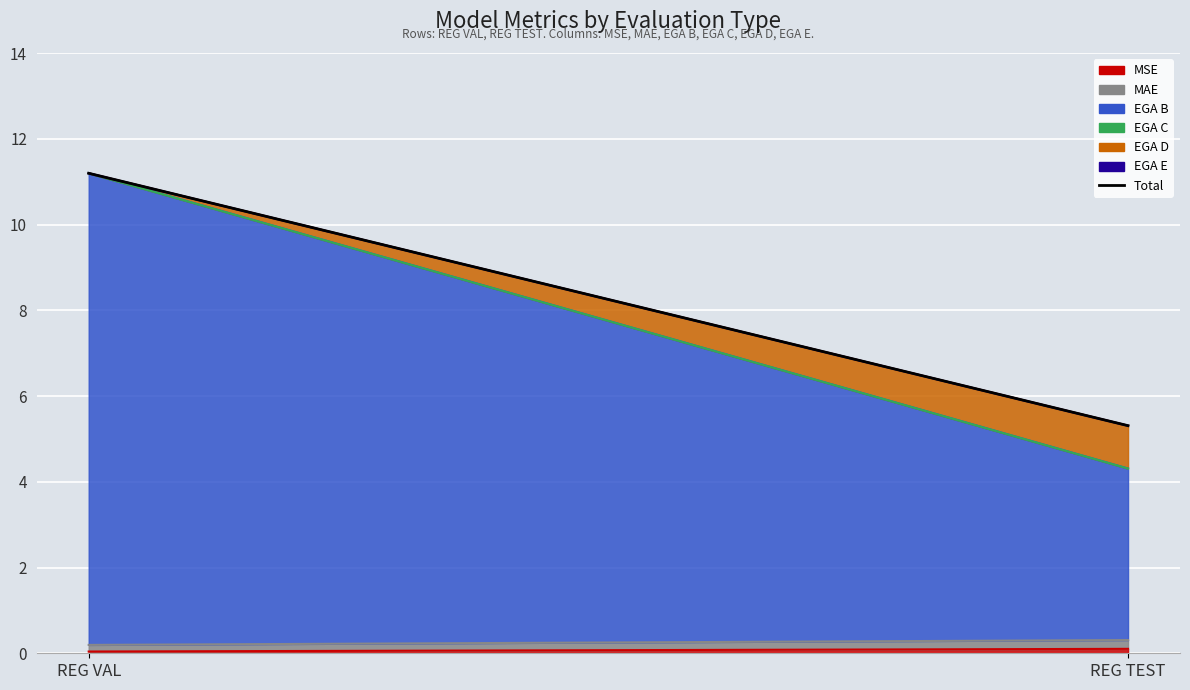

What is the sum of all values?

16.5